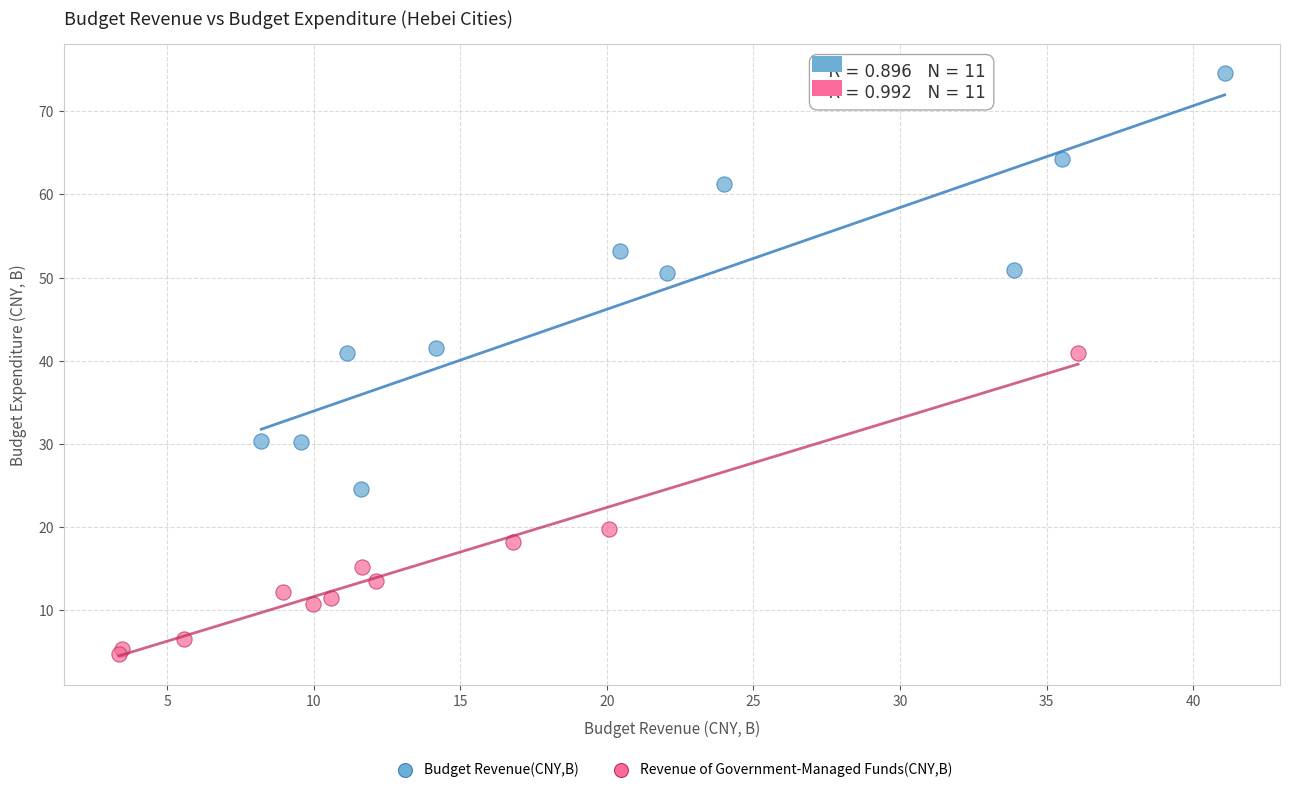

Which series contains the lowest Y value?

Revenue of Government-Managed Funds(CNY,B)